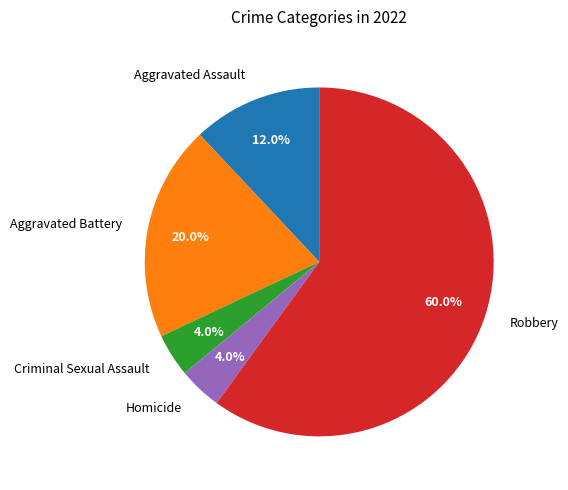

The Aggravated Battery slice represents 20% of the pie. True or false?

True